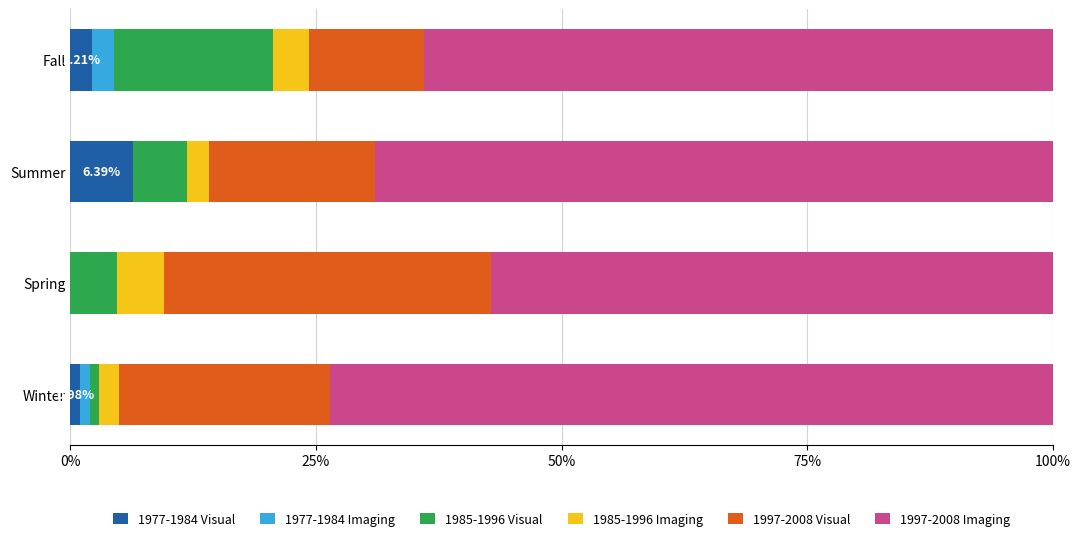

What is the sum of the 1977-1984 Visual values at Fall and Summer?

8.6